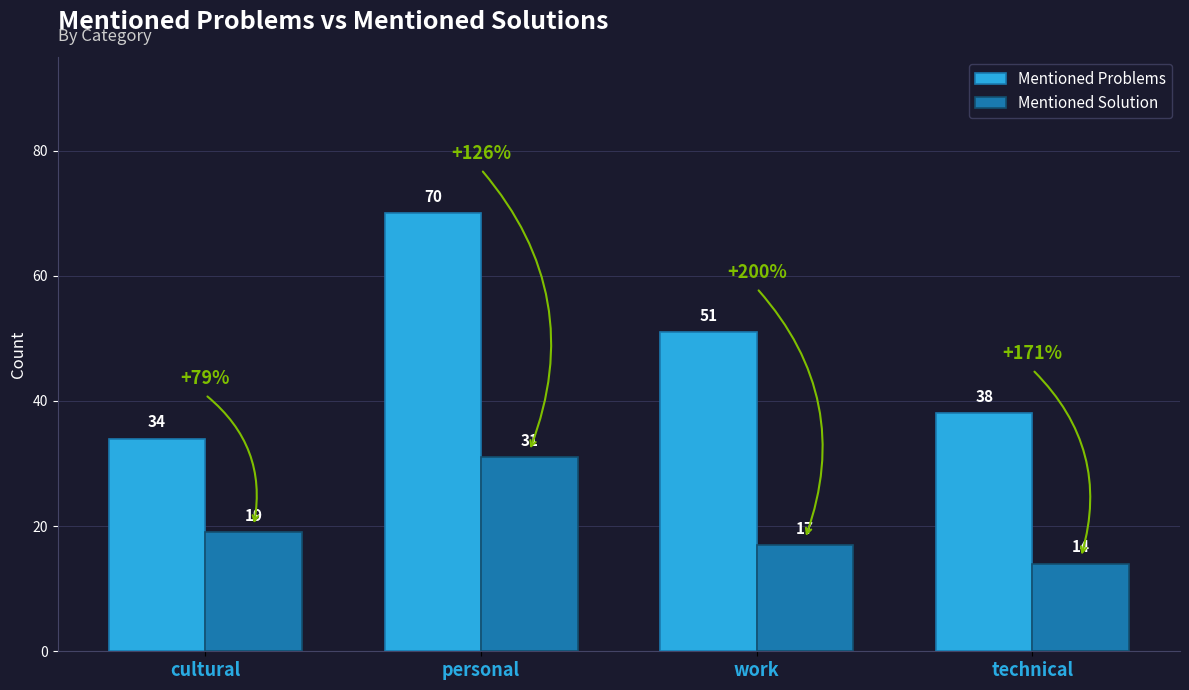

What is the maximum value for Mentioned Solution?

31